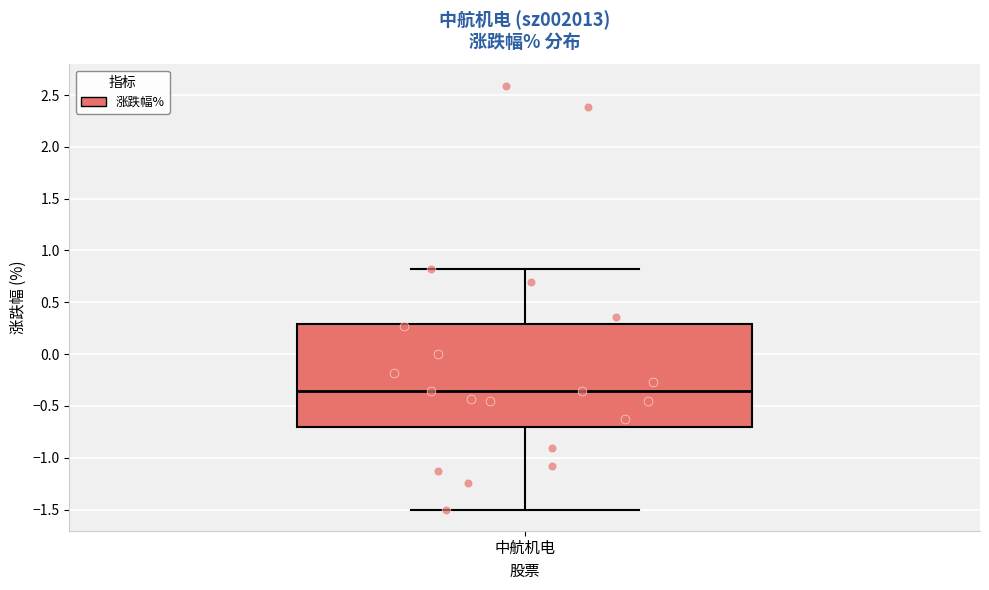

Read this box plot against the y-axis: the position of the median line, the range covered by the box, and the ends of both whiskers. The values are not printed on the chart, so give them approximately, as read against the axis.

median -0.35, box -0.70 to 0.30, whiskers -1.50 to 0.80